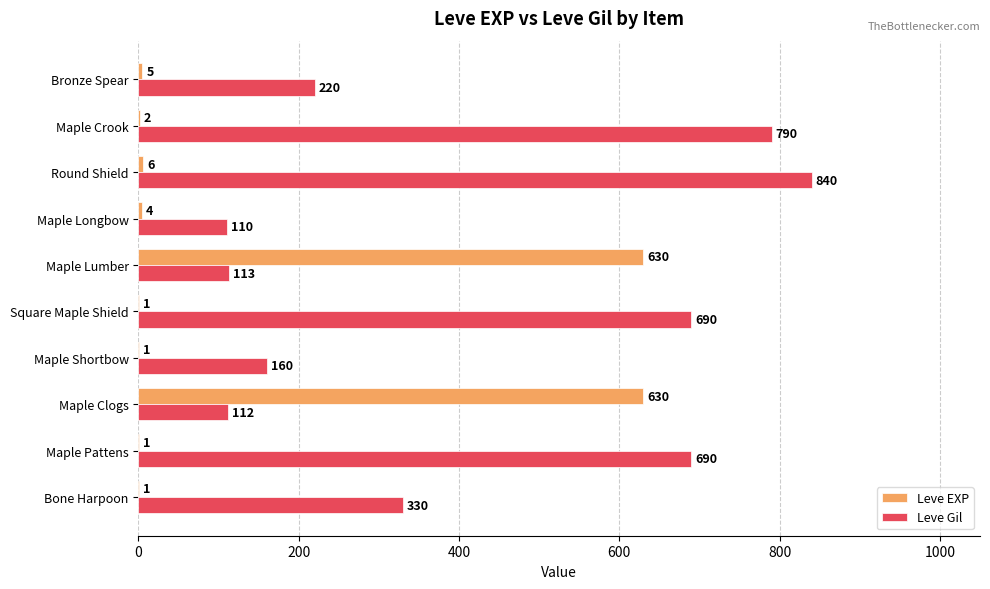

The value of Leve Gil at Maple Clogs is 112. True or false?

True